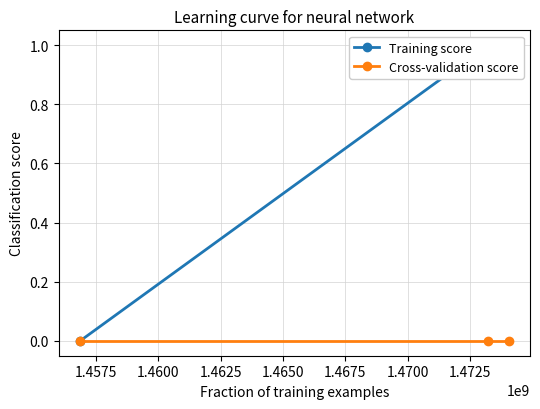

How many distinct data groups are displayed?

2